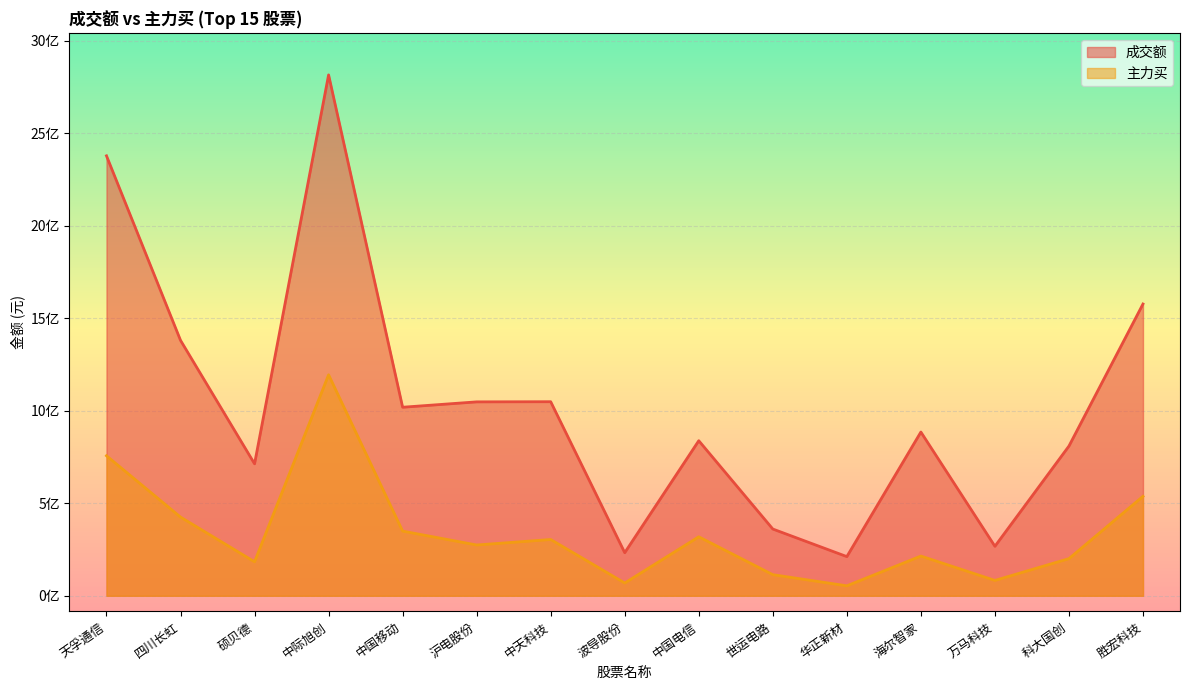

Rank the series by their maximum value, from lowest to highest.

主力买, 成交额